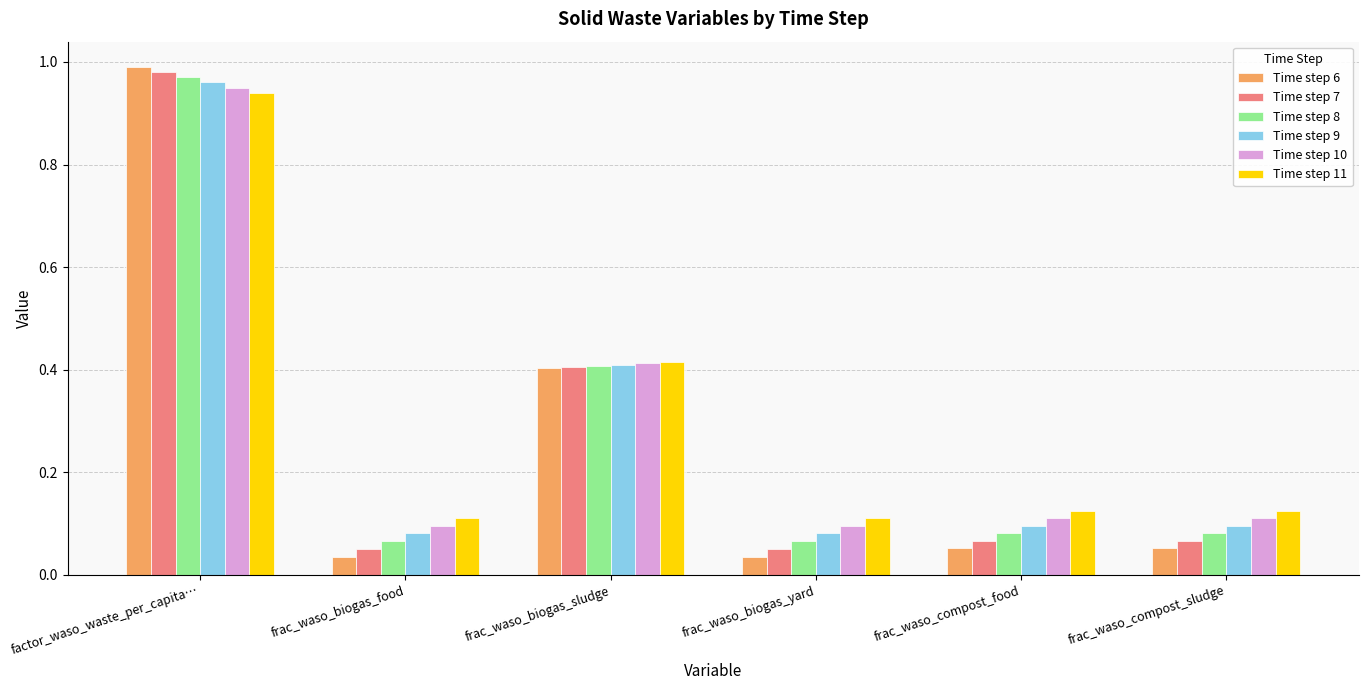

What position from the right is frac_waso_biogas_yard?

3